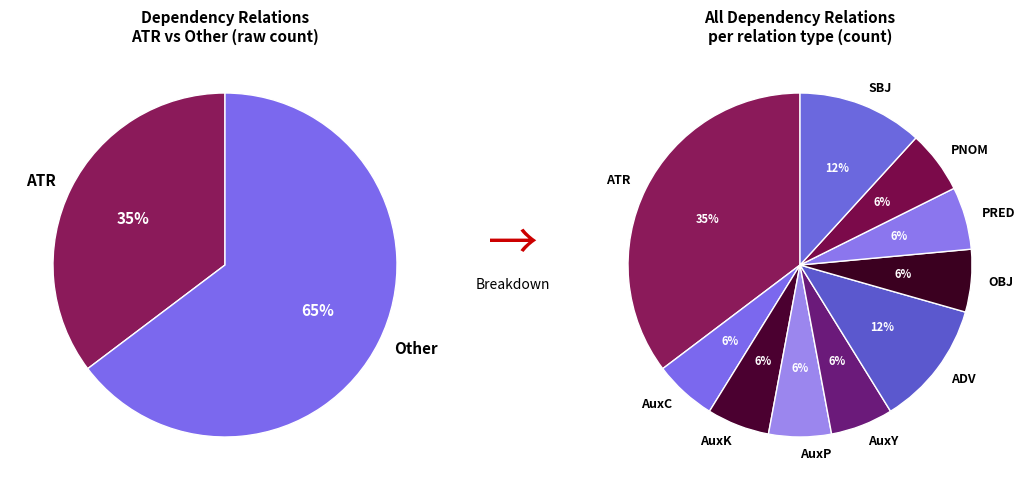

Is there any slice that represents more than half of the pie?

No